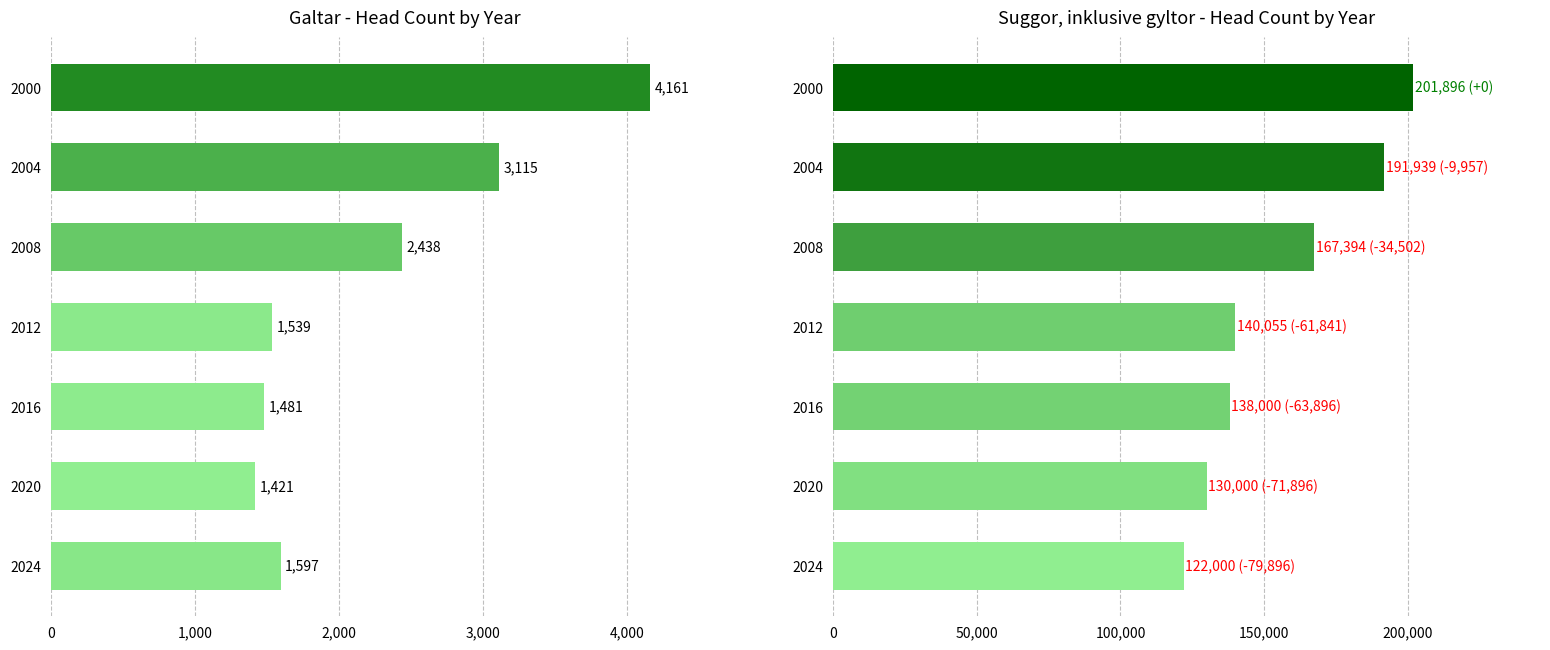

How many data points does each series have?

7